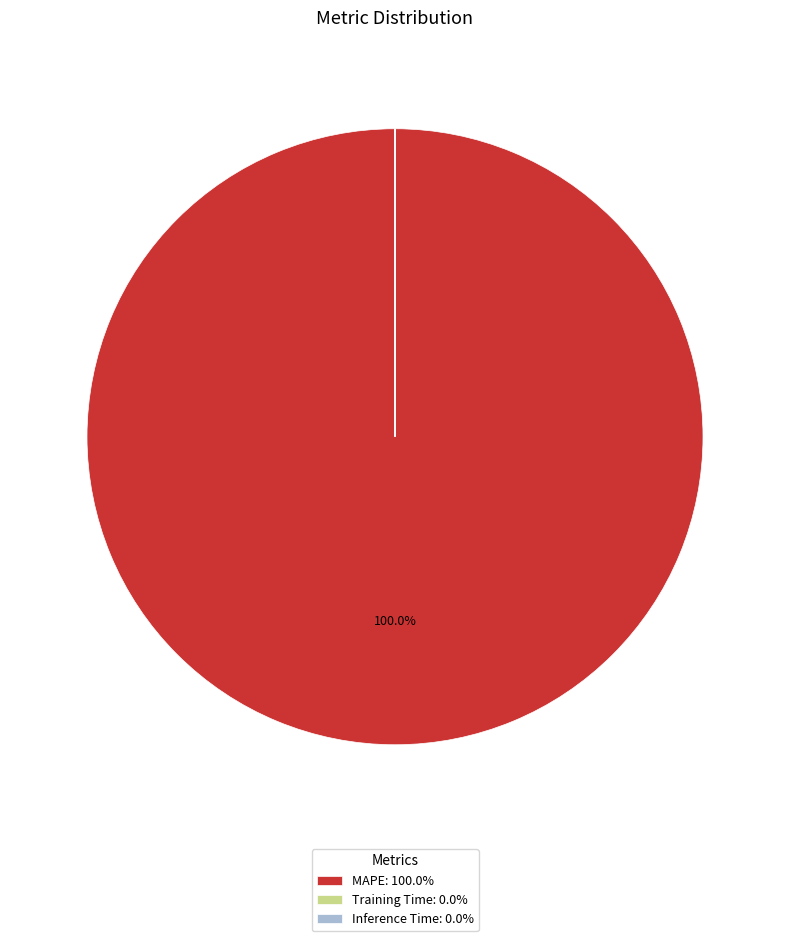

Does any single category account for the majority?

Yes